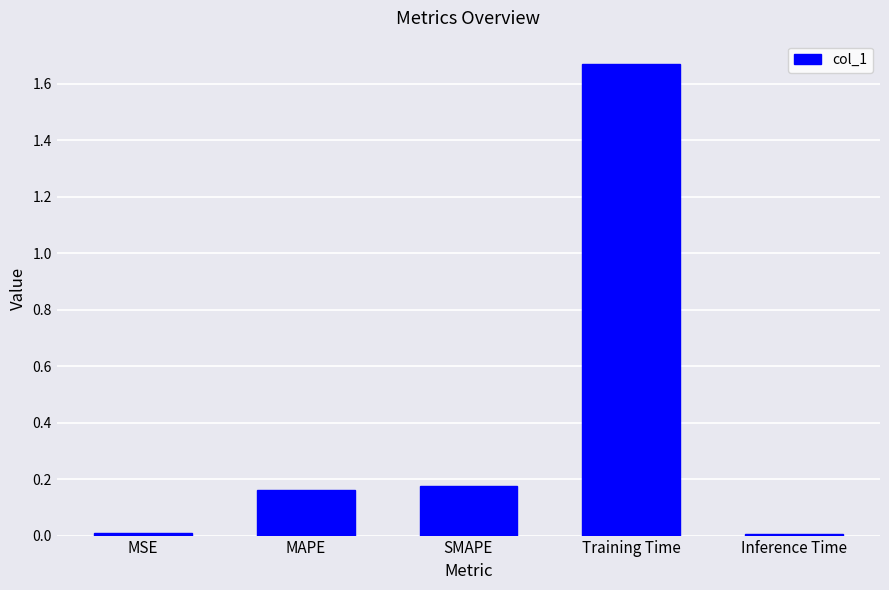

What is the label of the 3rd bar from the right?

SMAPE